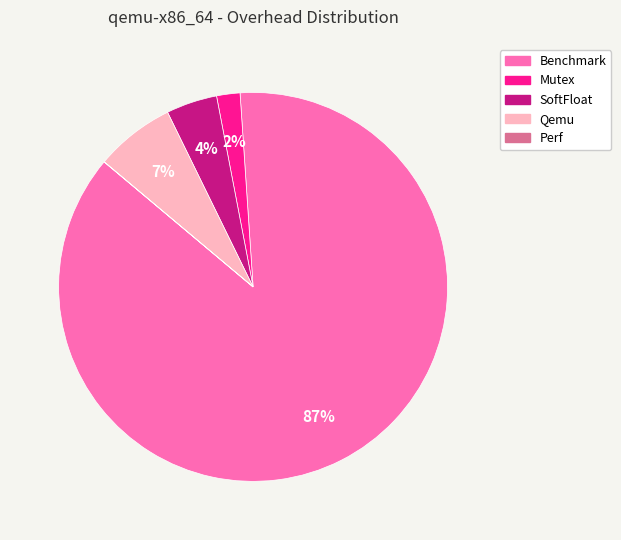

True or false: Mutex accounts for 2% of the total.

True